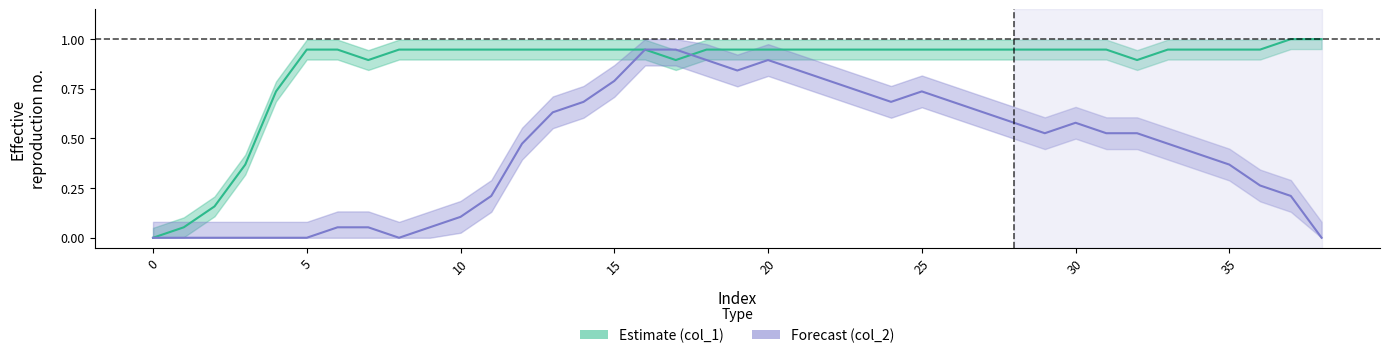

What is the greatest value displayed?

1.0